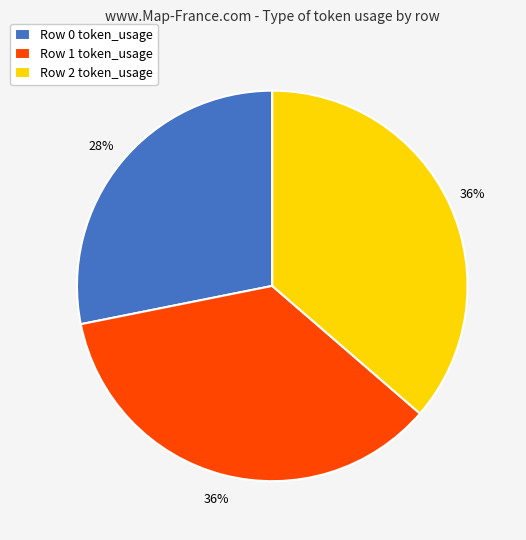

Approximately how many times larger is the value at Row 1 token_usage compared to Row 0 token_usage?

1.3